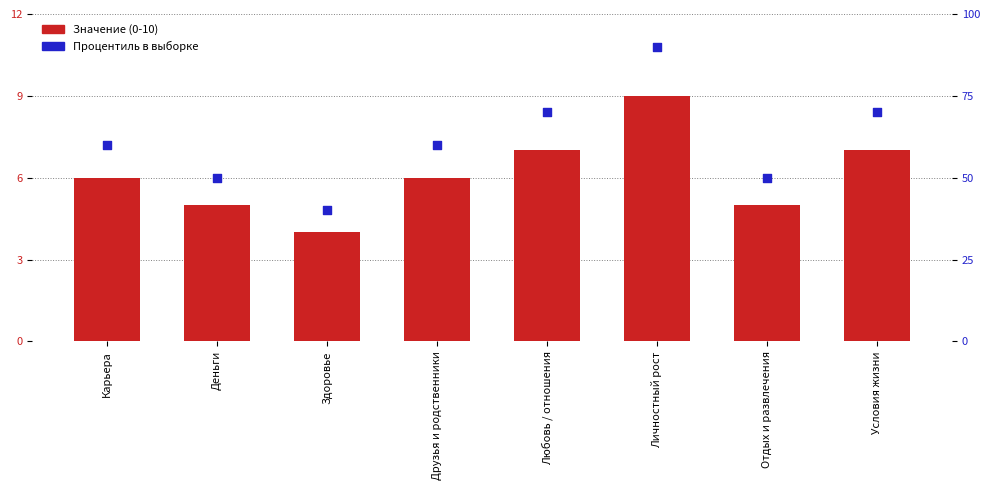

What is the total value across all series at Друзья и родственники?

66